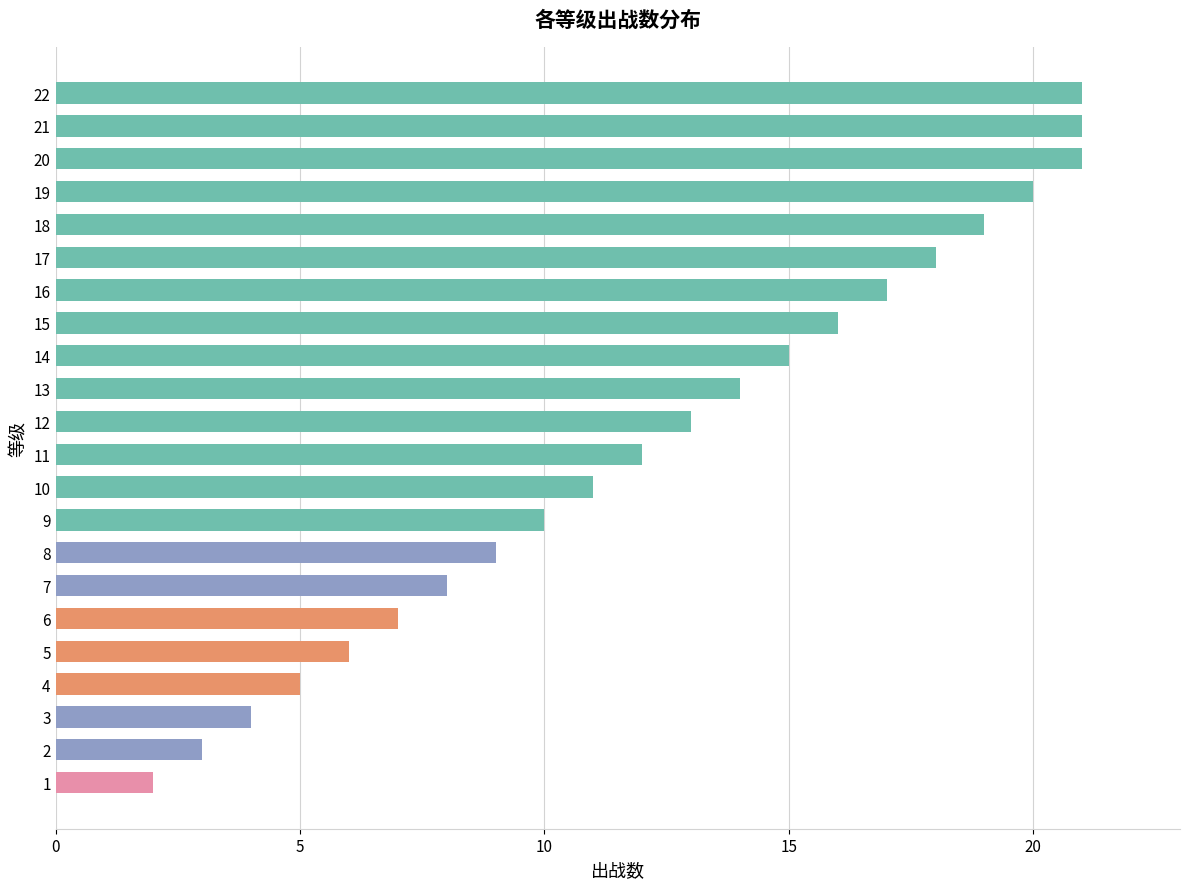

What is the maximum value shown in the chart?

21